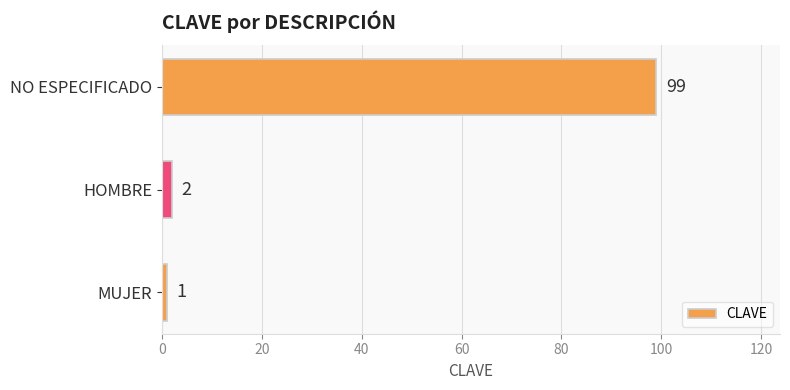

Are the bars grouped side by side (vs. stacked)?

No